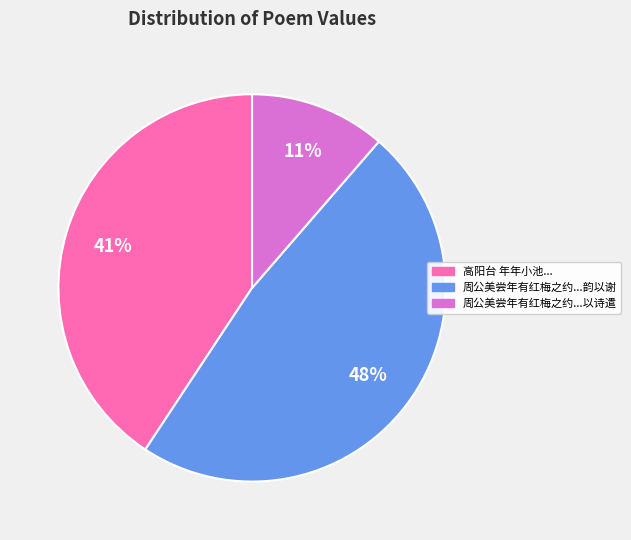

Is there a majority slice in this chart?

No